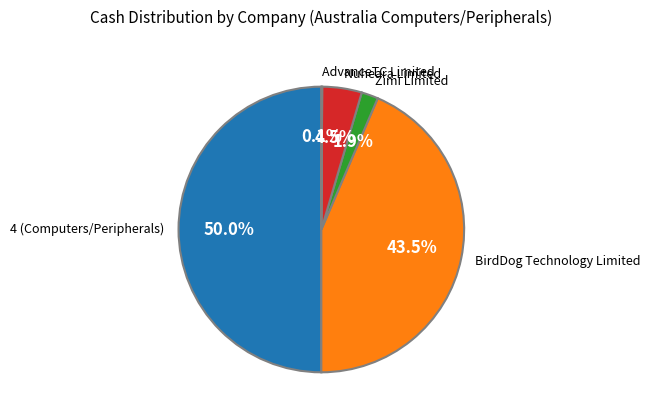

How much of the chart is everything except Zimi Limited?

98.1%